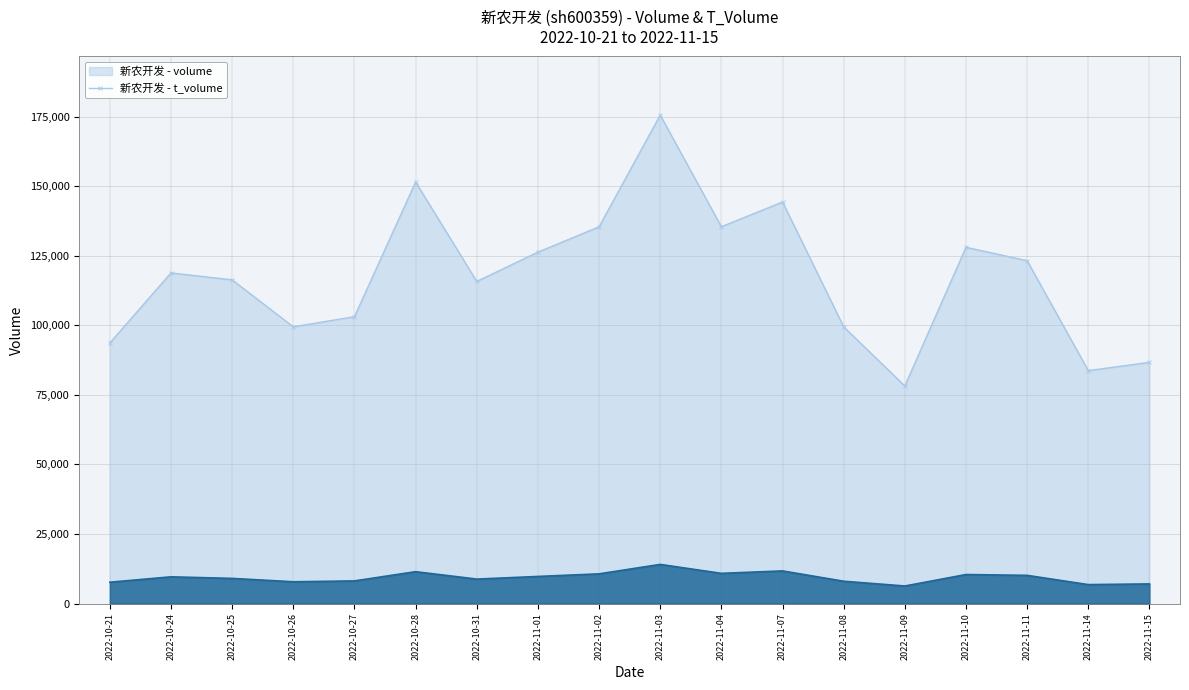

How many lines are shown in the chart?

2